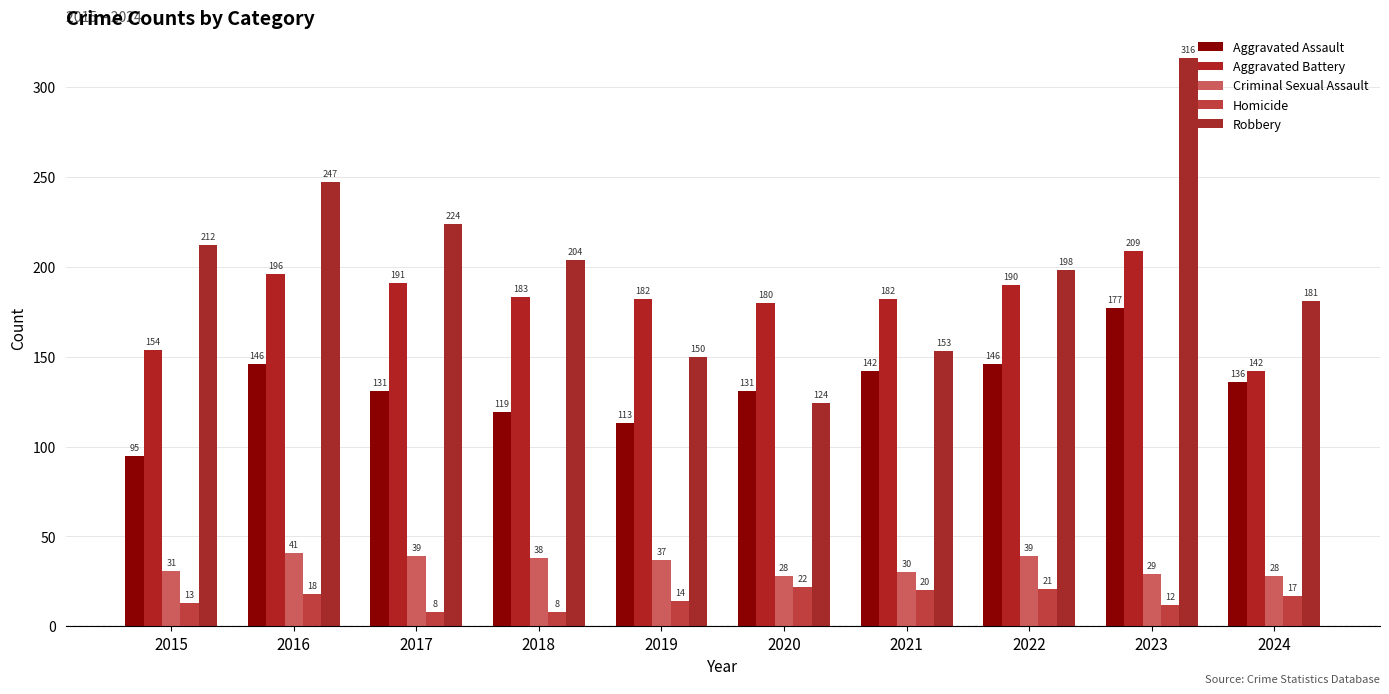

The Aggravated Assault series shows 197 at 2018. True or false?

False